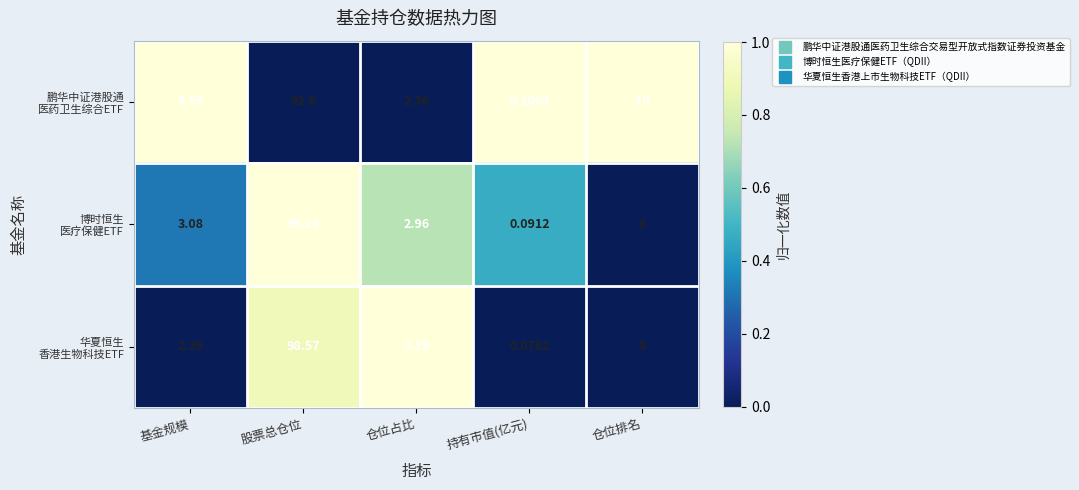

Which category has the lowest value across all series?

持有市值(亿元)